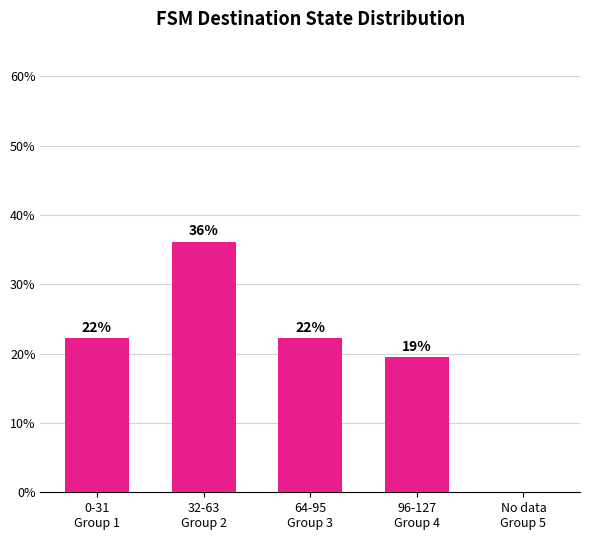

Rank the categories by value from highest to lowest.

32-63
Group 2, 0-31
Group 1, 64-95
Group 3, 96-127
Group 4, No data
Group 5